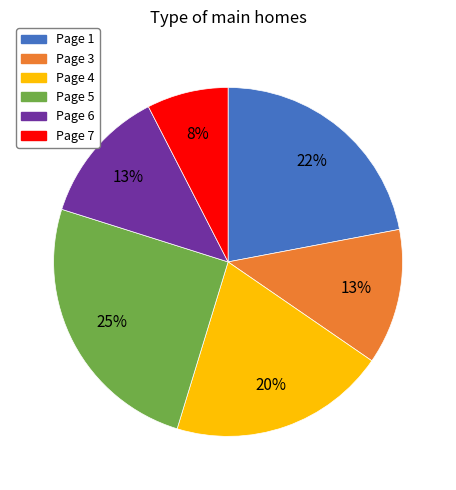

Is there a majority slice in this chart?

No